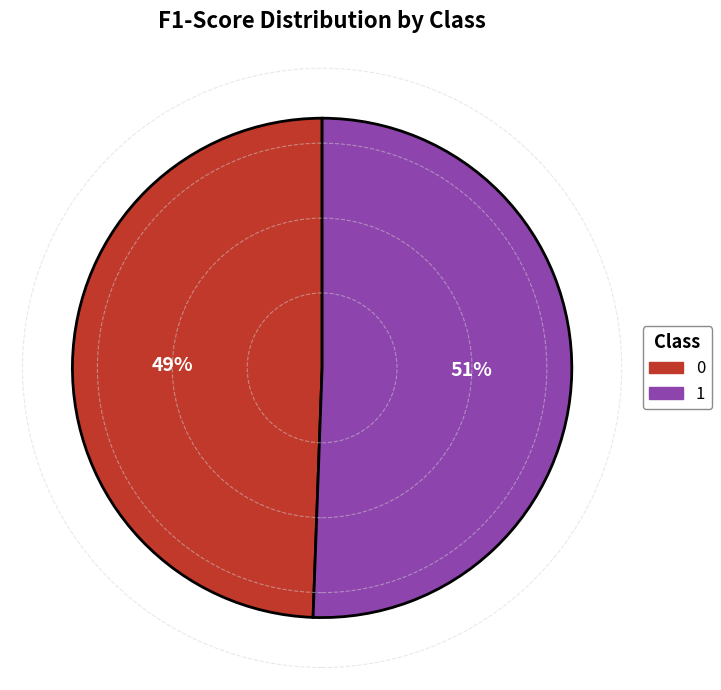

Is the sum of 1 and 0 greater than half?

Yes